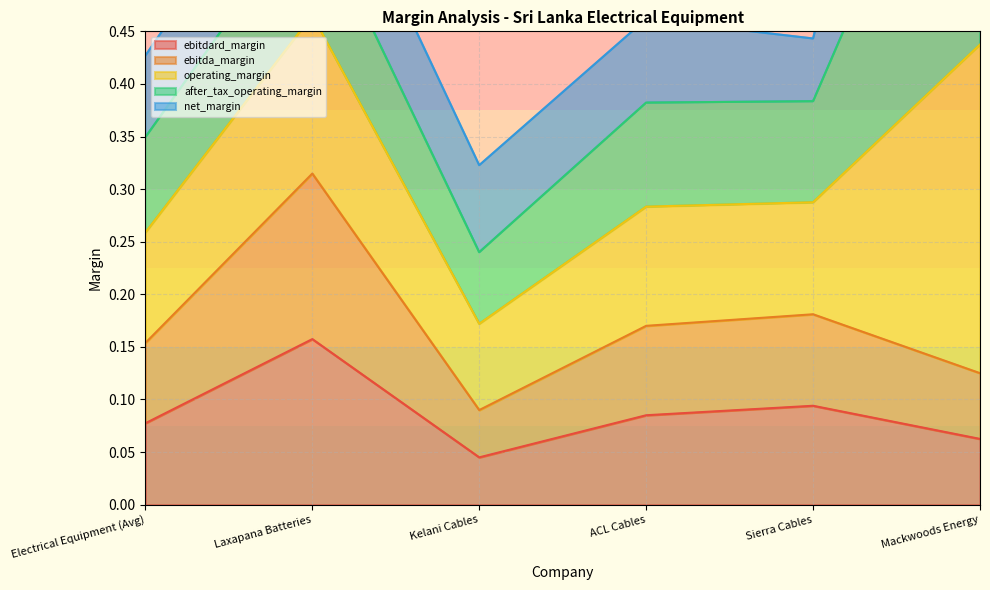

What is the greatest value displayed?

1.1